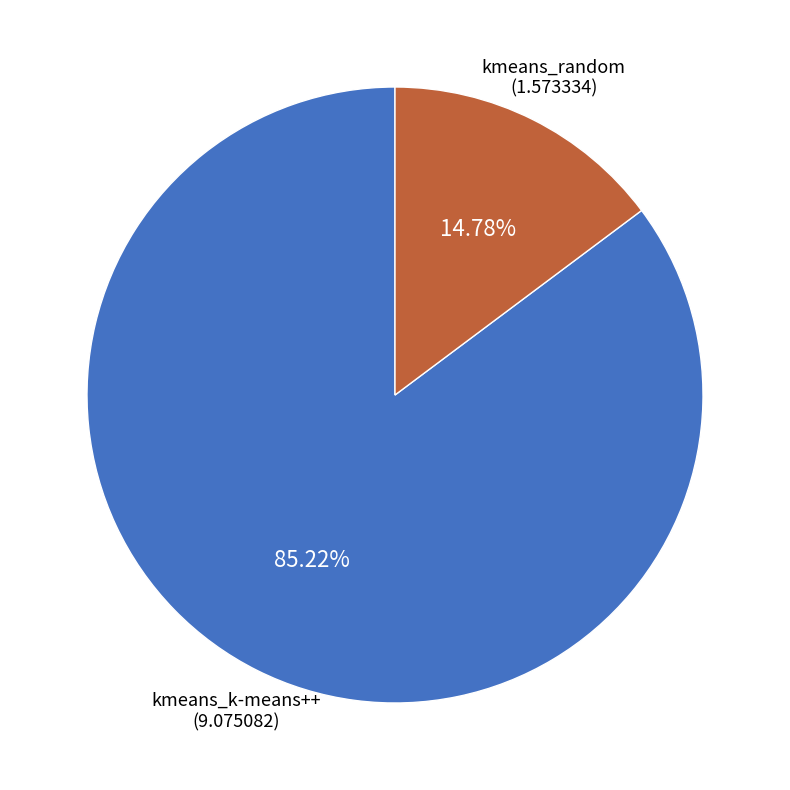

Does any single category account for the majority?

Yes